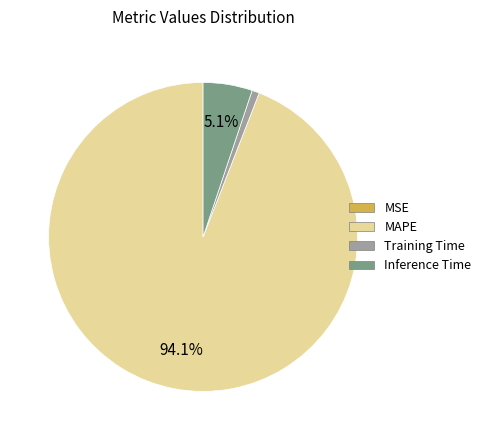

Does Training Time account for over 50% of the chart?

No